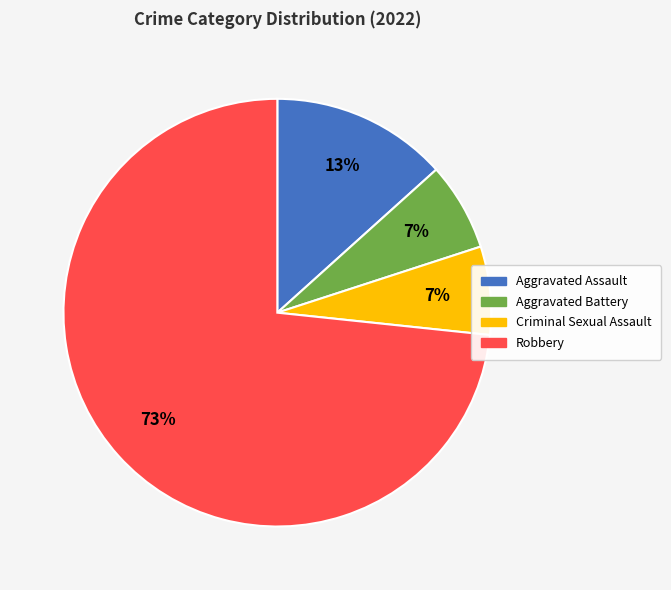

Does Robbery account for over 50% of the chart?

Yes